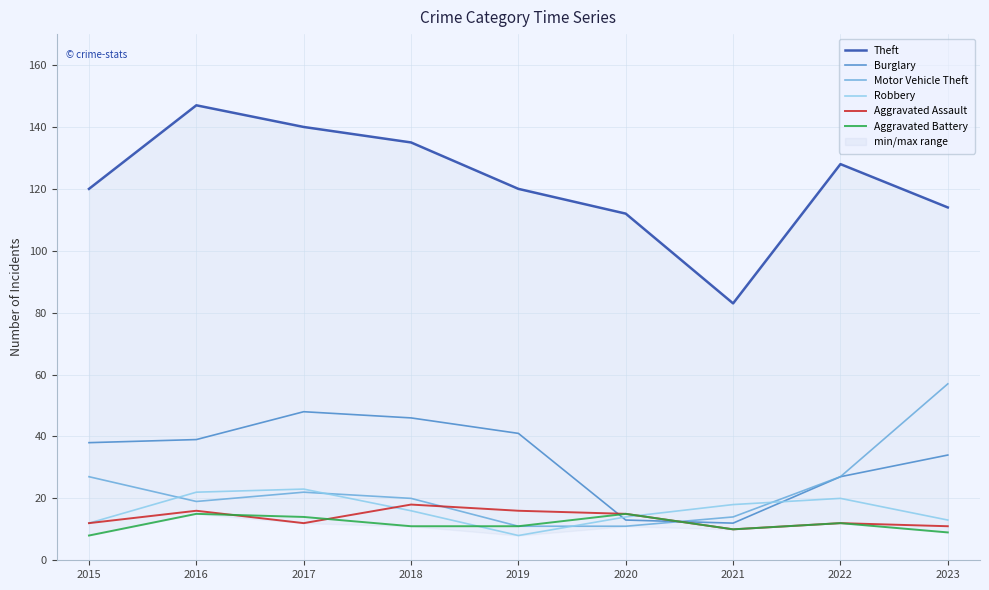

The Theft series shows 207 at 2018. True or false?

False